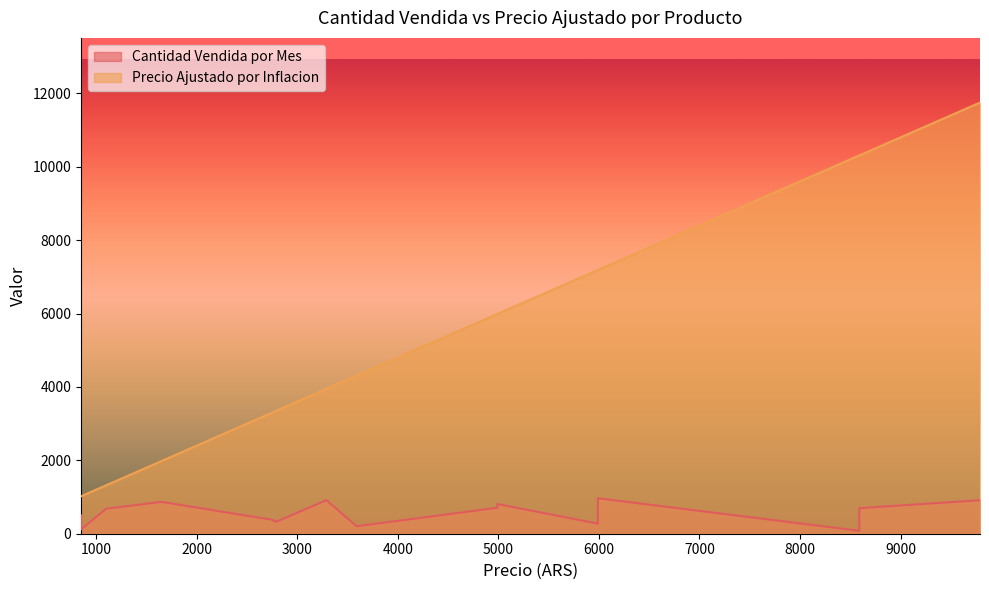

What is the difference between the second highest and second lowest values in the Cantidad Vendida por Mes series?

798